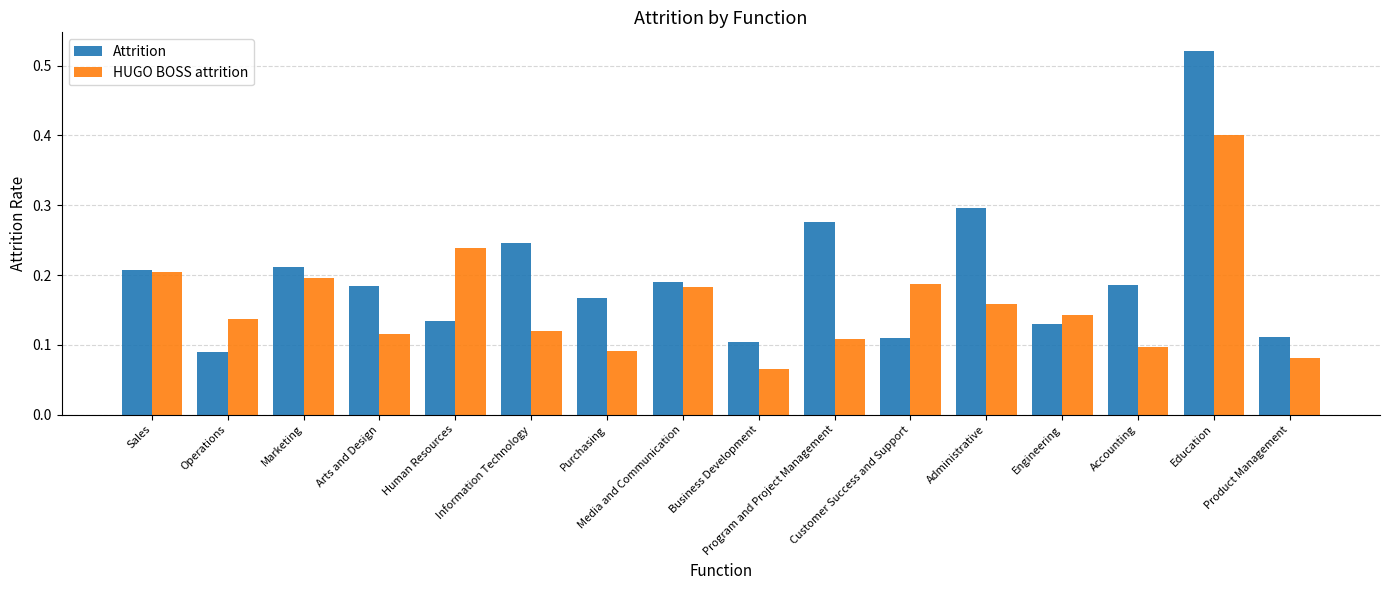

What is the label of the 13th bar from the right?

Arts and Design